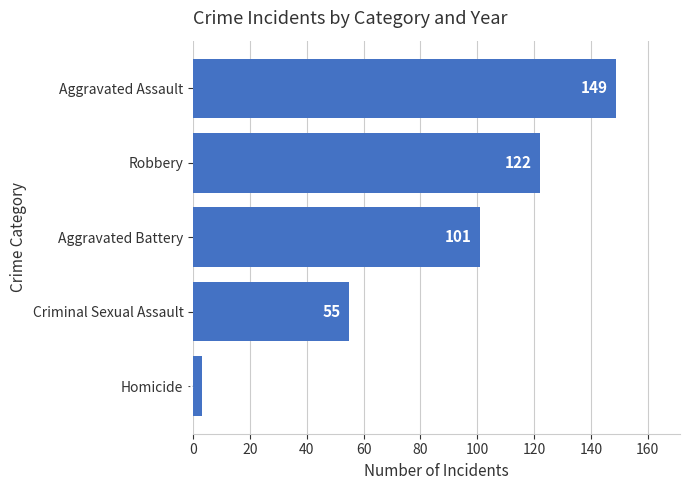

What is the greatest value displayed?

149